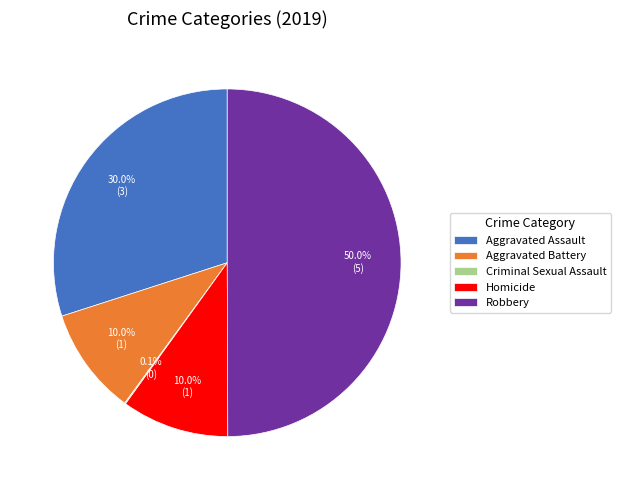

Do Homicide and Aggravated Assault together represent more than half of the pie?

No